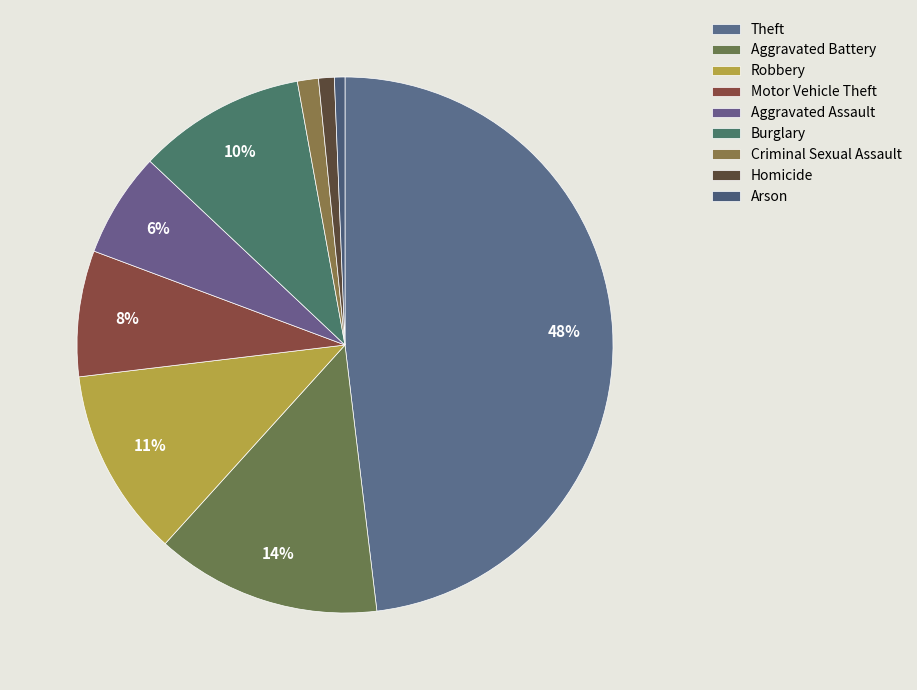

How many segments does this pie chart have?

9